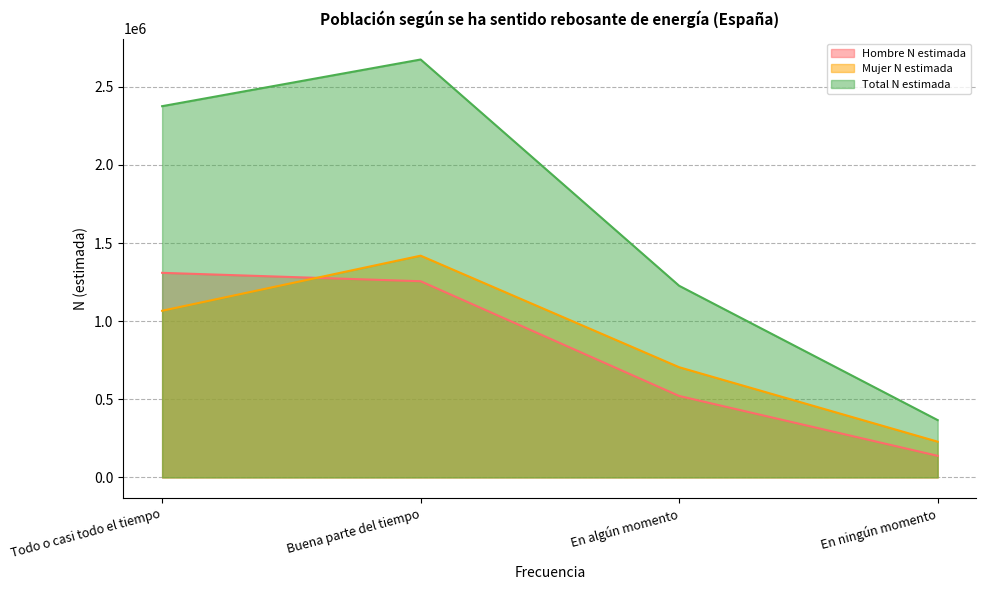

Which series has the widest spread of values?

Total N estimada